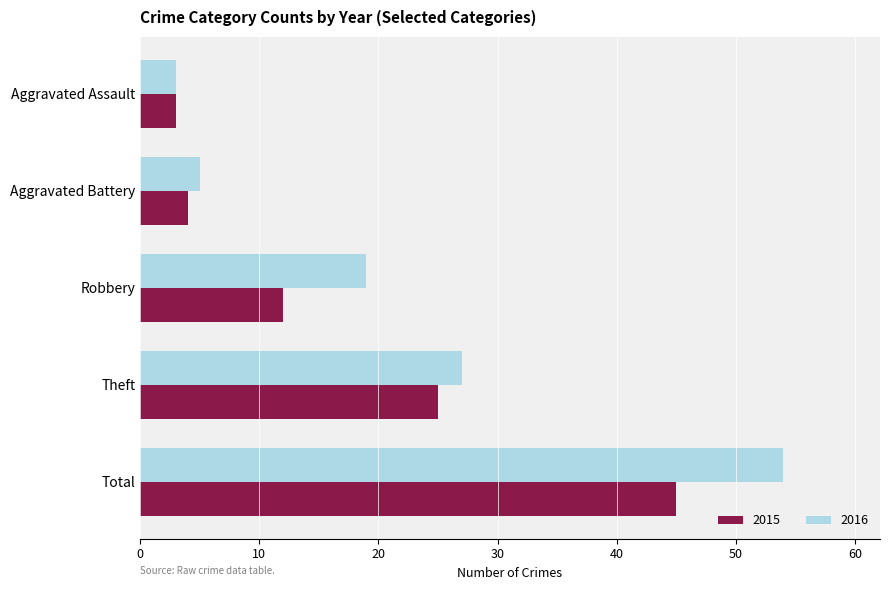

The 2016 series shows 5 at Aggravated Battery. True or false?

True